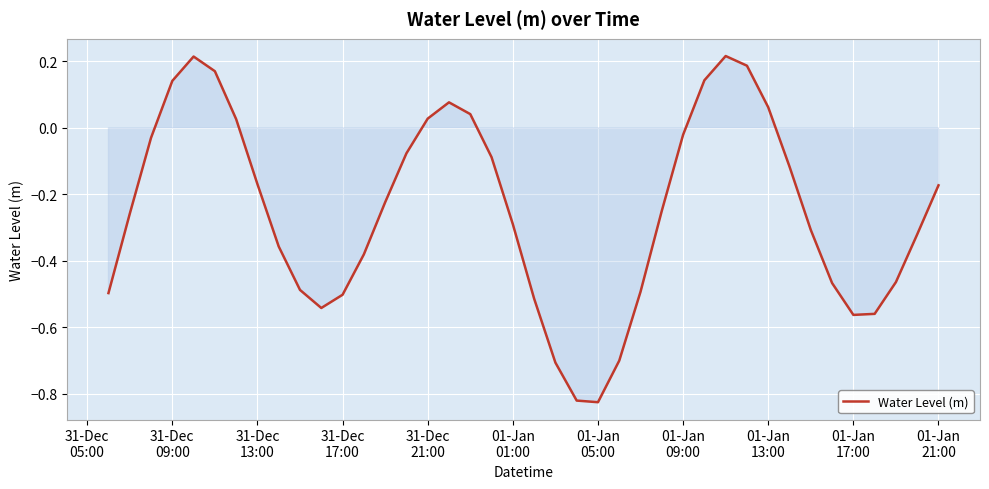

What is the difference between the maximum and minimum values?

1.0